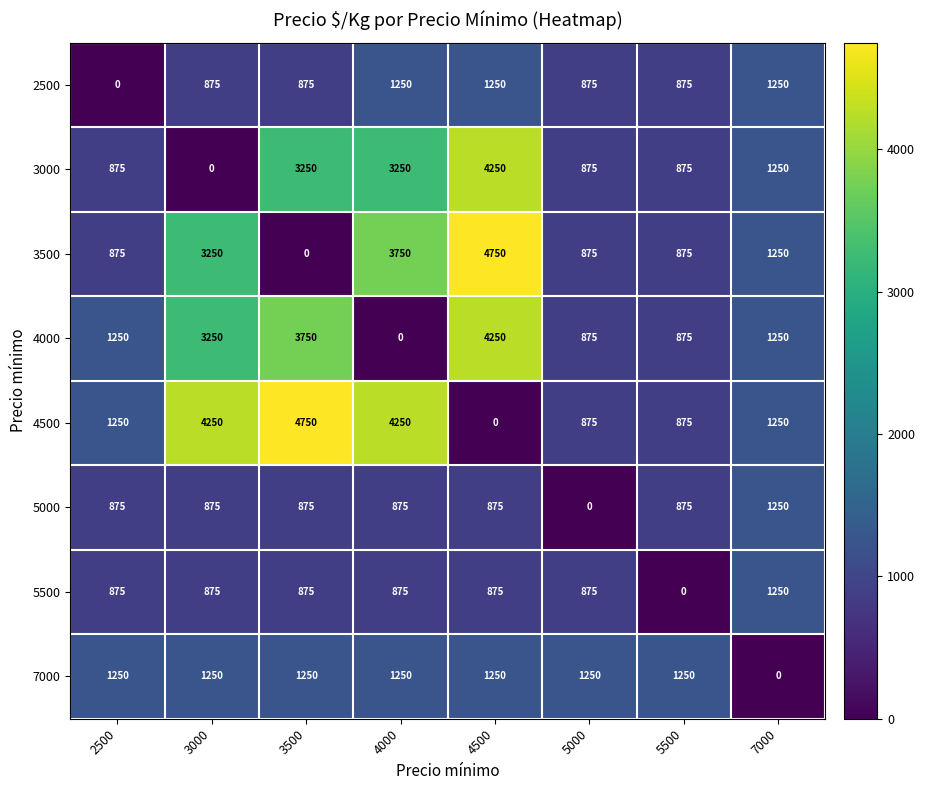

What is the total value across all series at 3000?

14625